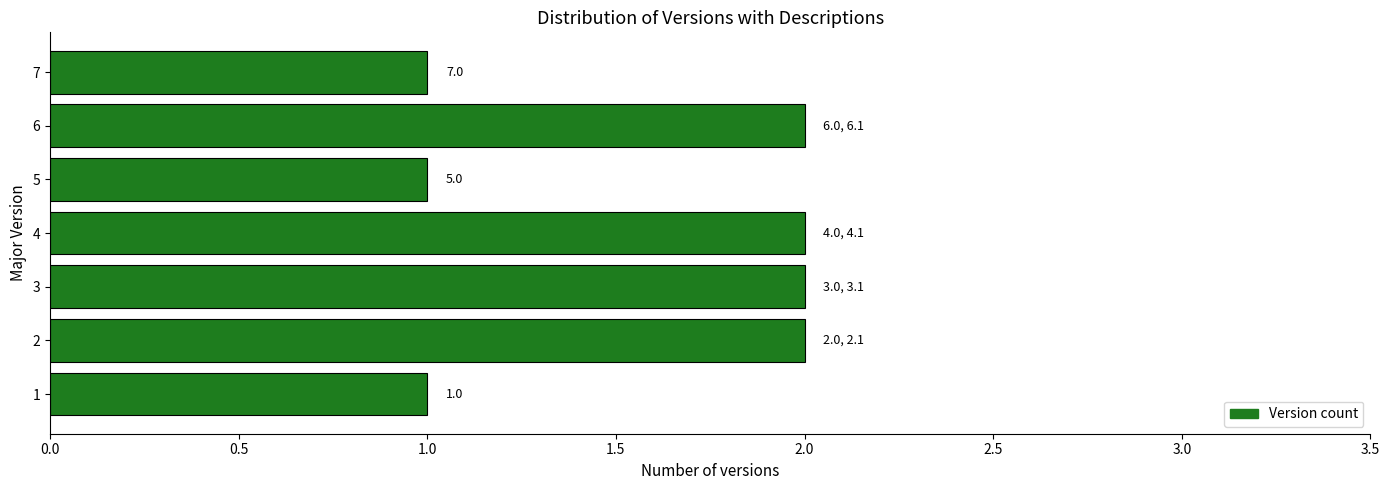

The value at 6 is 2. True or false?

True